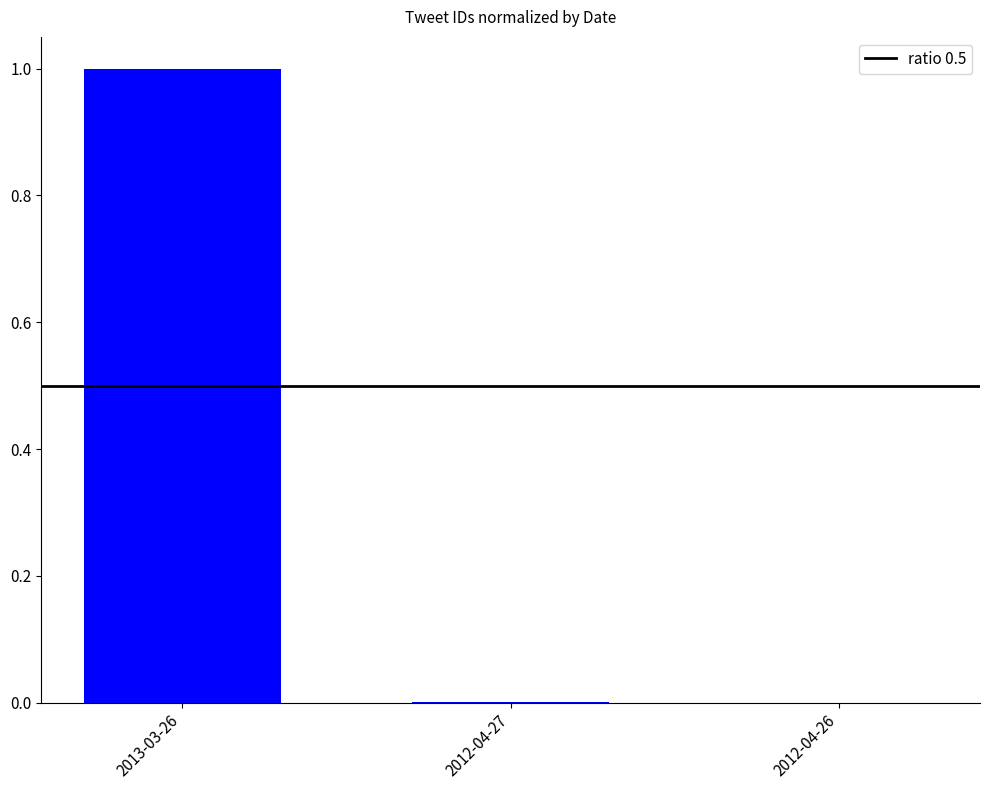

Read the value at 2013-03-26.

1.0